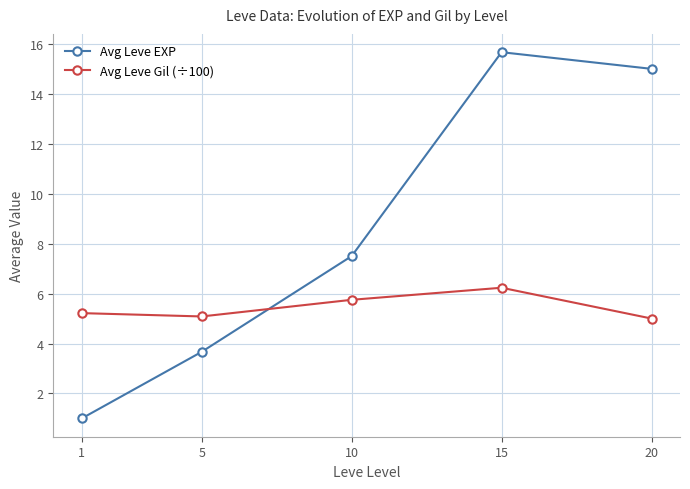

Which series has the largest total across all categories?

Avg Leve EXP